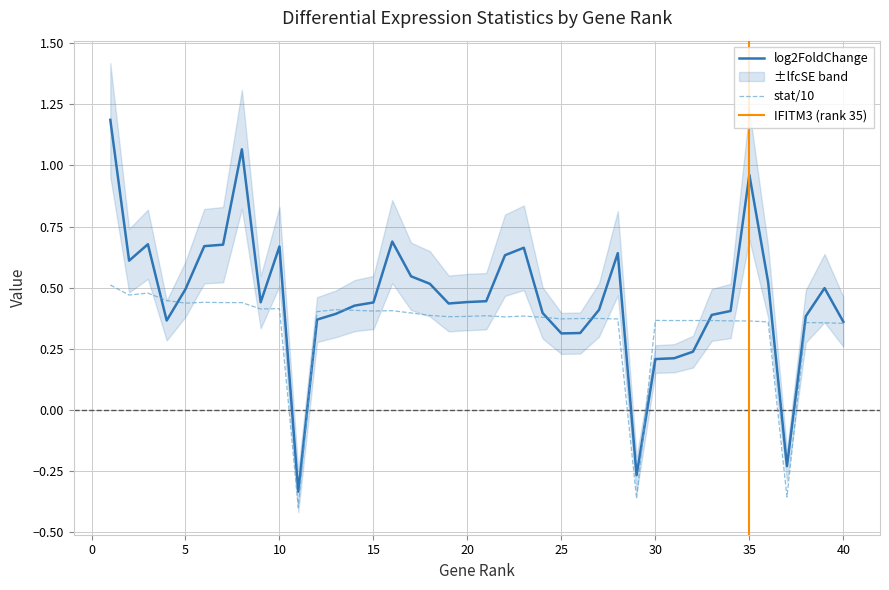

In log2FoldChange, how many points are lower than both neighbors (excluding endpoints)?

8